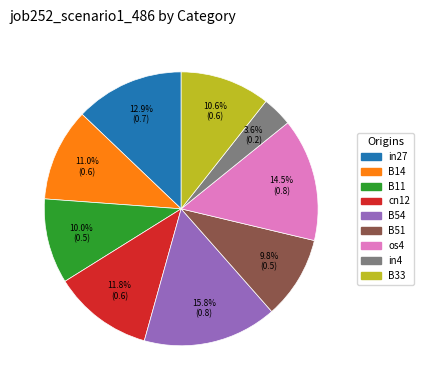

Is cn12 the majority of the pie?

No